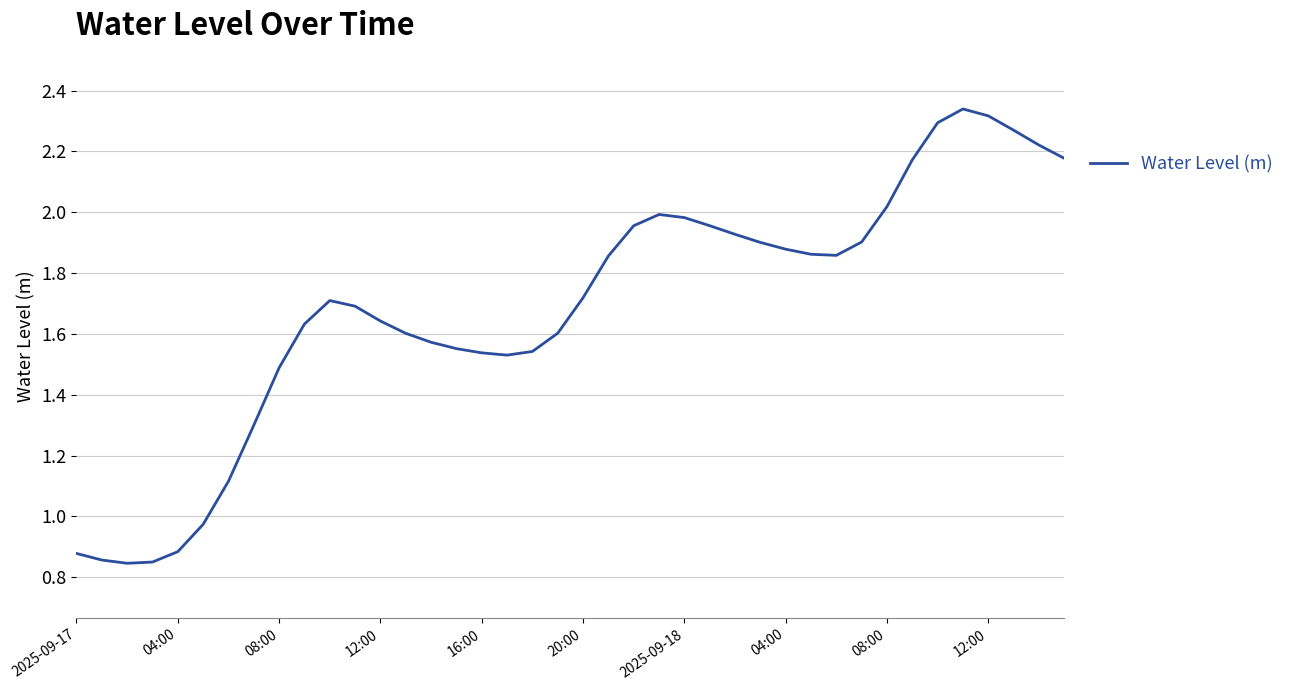

How many lines are shown in the chart?

1